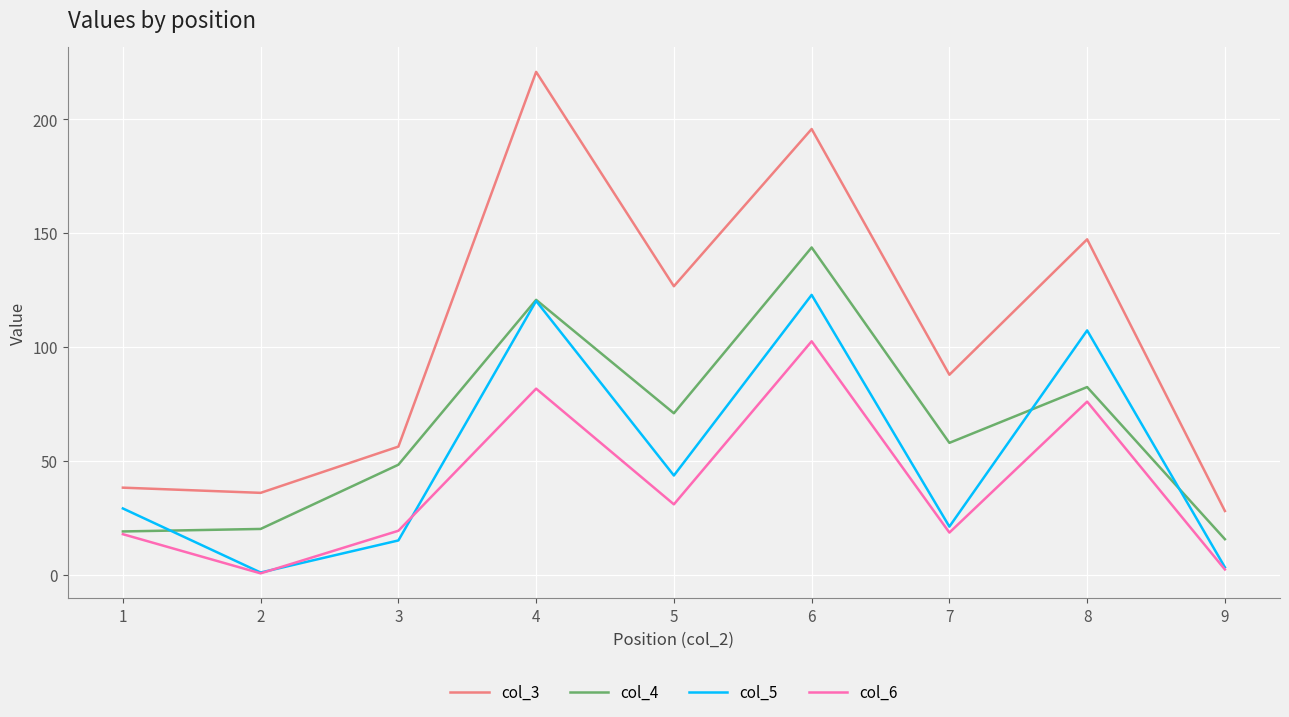

What is the difference between the col_5 values at 3 and 5?

28.5